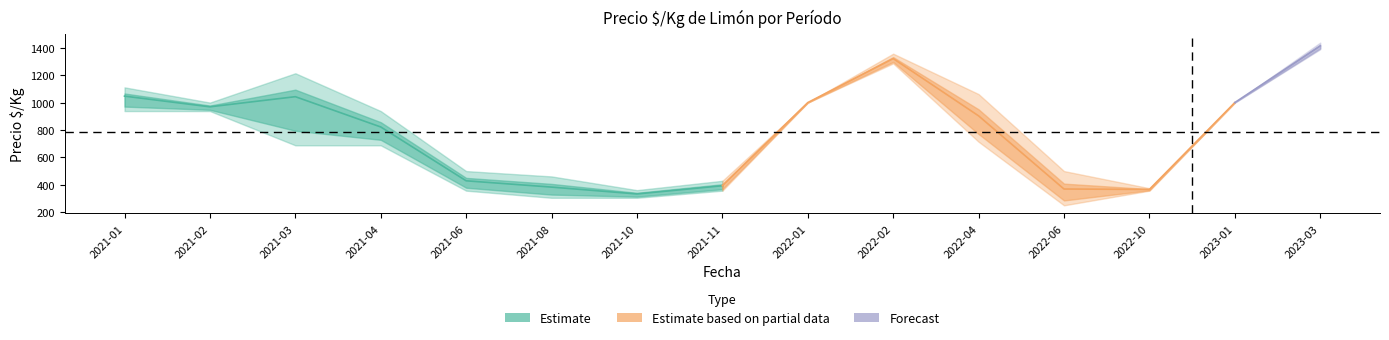

The value of Precio_mid at 2021-01 is 406. True or false?

False